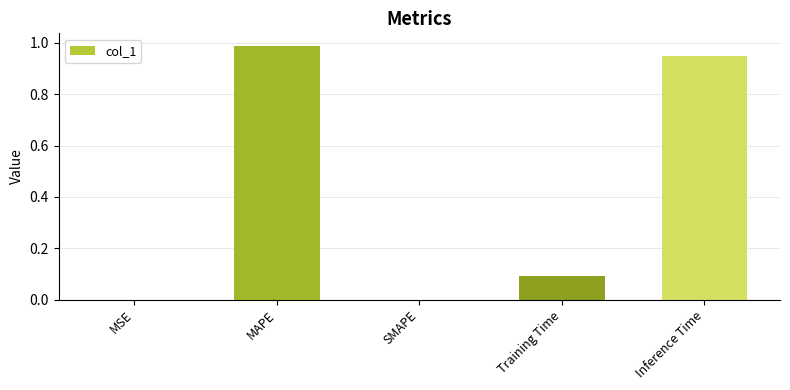

At which category does the chart reach its peak across all series?

MAPE